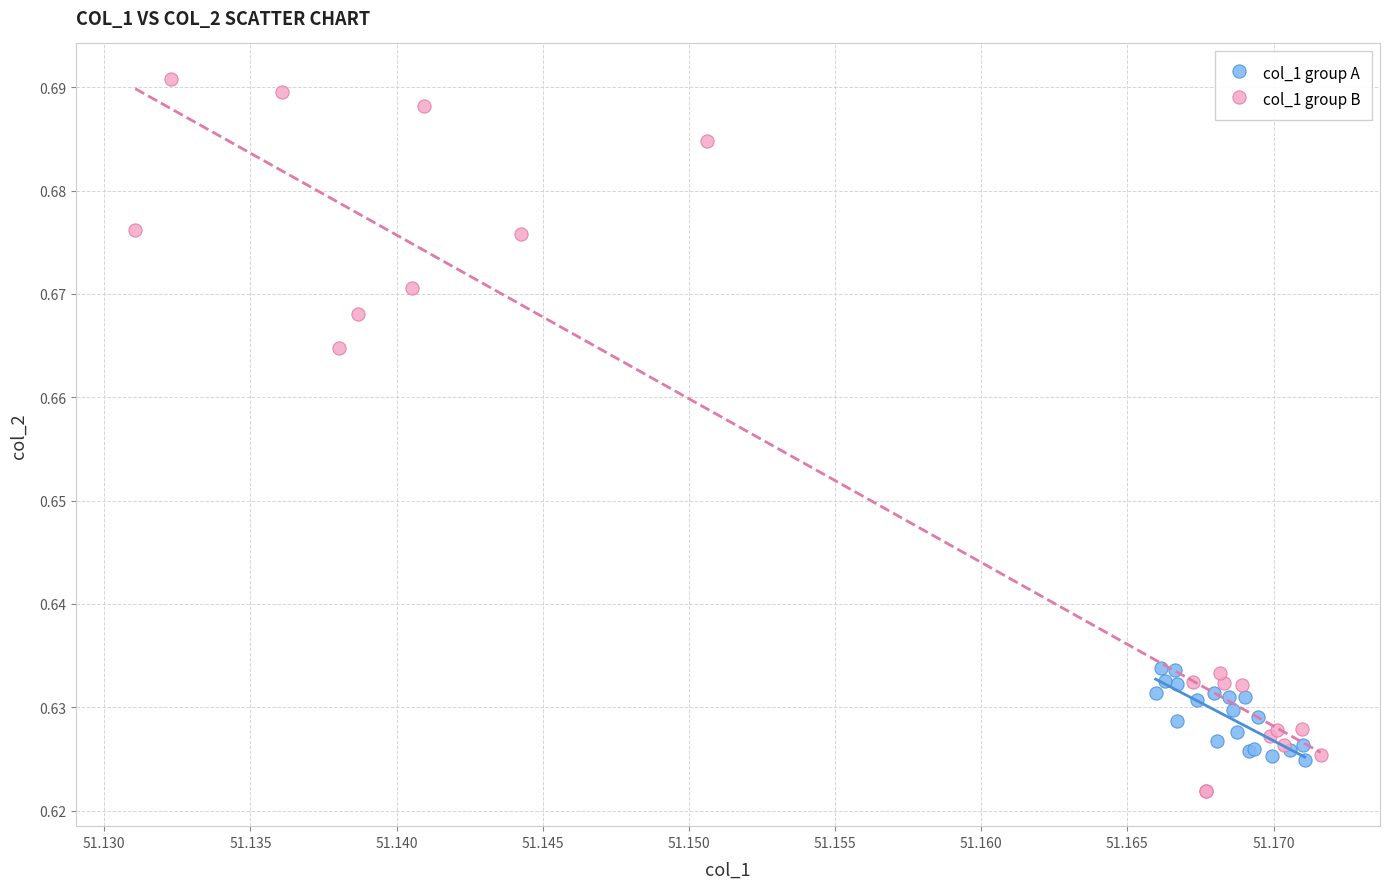

Which series reaches the maximum Y coordinate?

col_1 group B